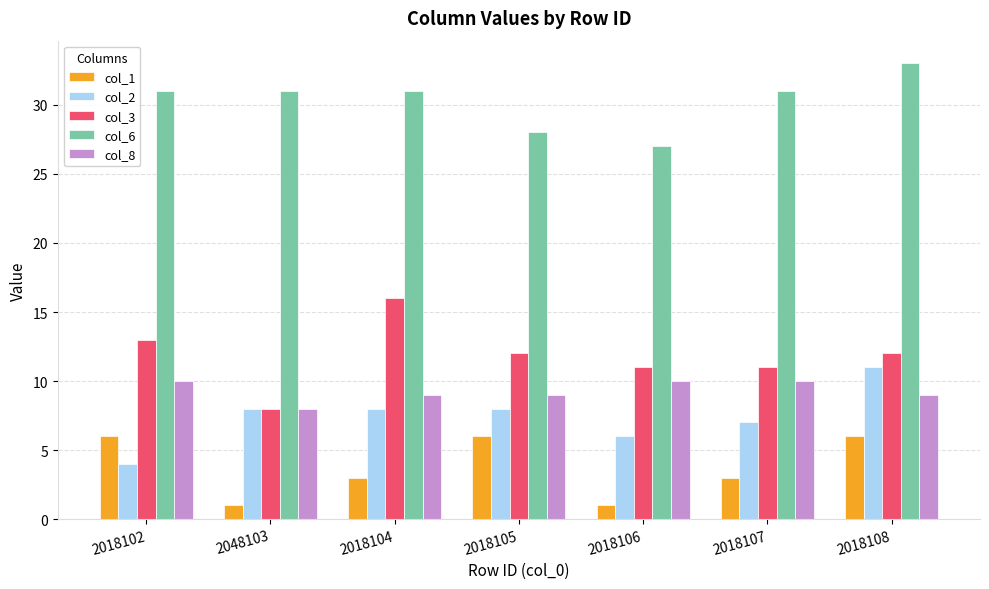

Reading left to right, transcribe all the data shown in this chart.

col_1: 2018102=6	2048103=1	2018104=3	2018105=6	2018106=1	2018107=3	2018108=6
col_2: 2018102=4	2048103=8	2018104=8	2018105=8	2018106=6	2018107=7	2018108=11
col_3: 2018102=13	2048103=8	2018104=16	2018105=12	2018106=11	2018107=11	2018108=12
col_6: 2018102=31	2048103=31	2018104=31	2018105=28	2018106=27	2018107=31	2018108=33
col_8: 2018102=10	2048103=8	2018104=9	2018105=9	2018106=10	2018107=10	2018108=9